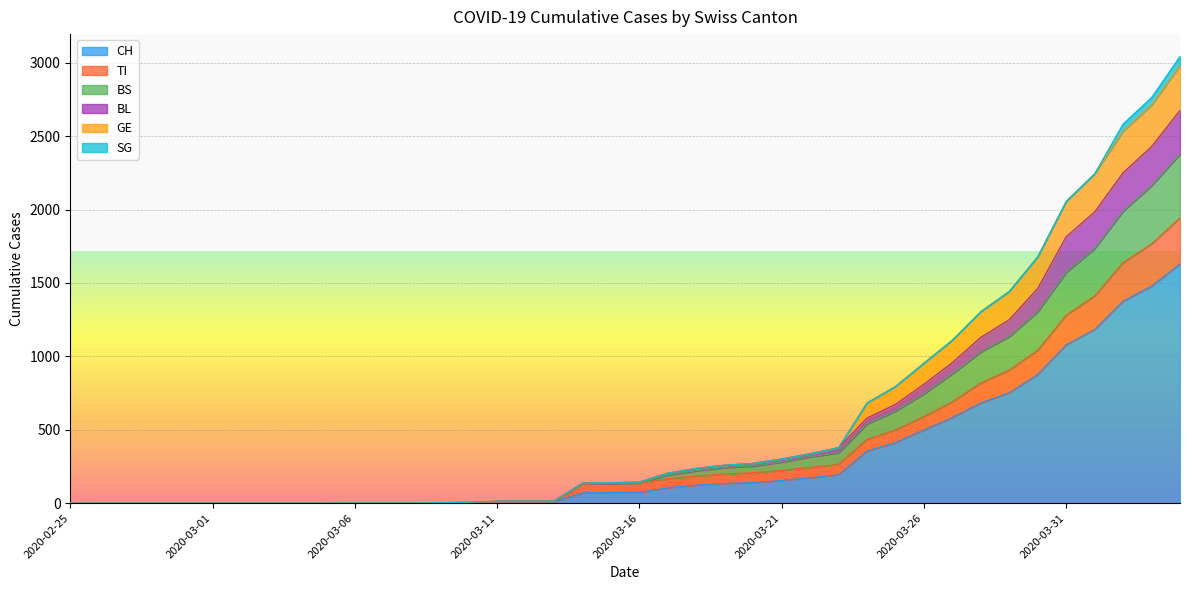

What is the maximum value for CH?

1630